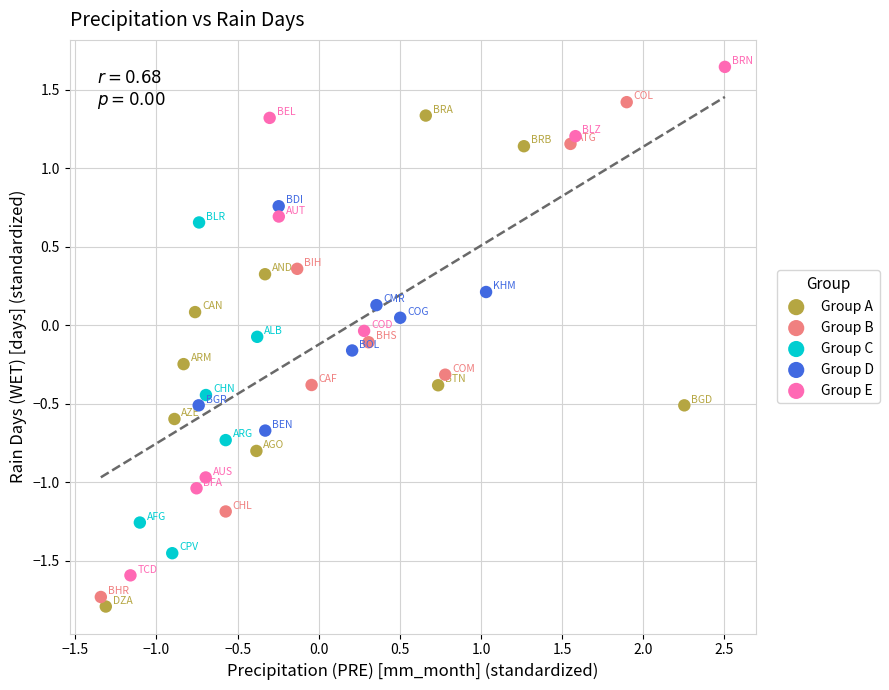

What are all the series names shown in the legend?

Group A, Group B, Group C, Group D, Group E